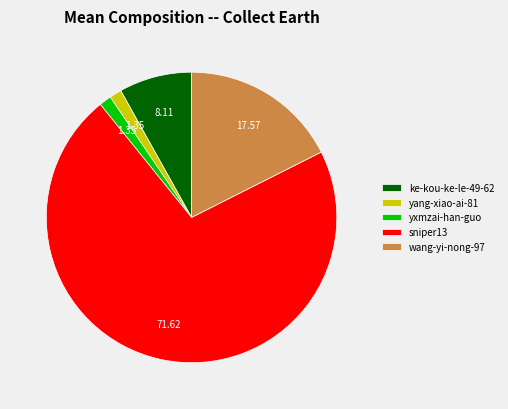

Count the number of slices in the pie.

5